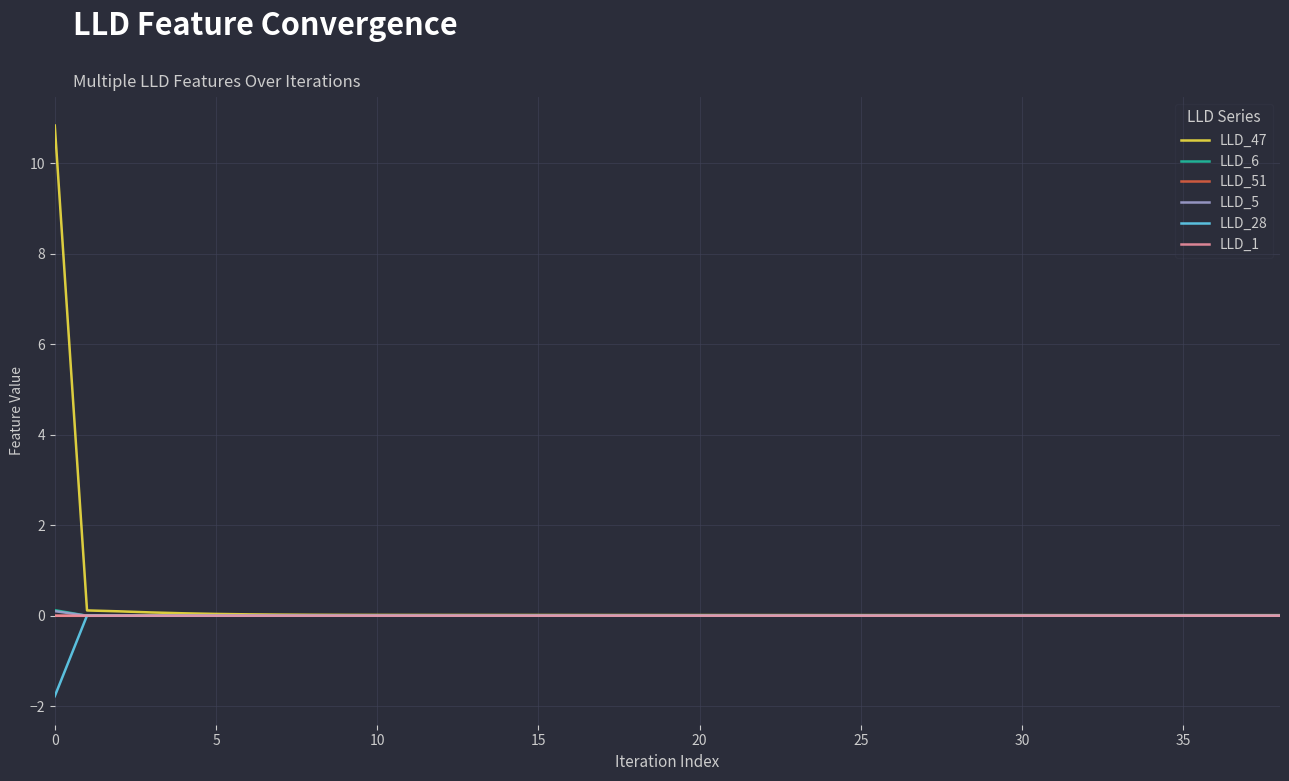

What is the highest value of the LLD_47 series?

10.8